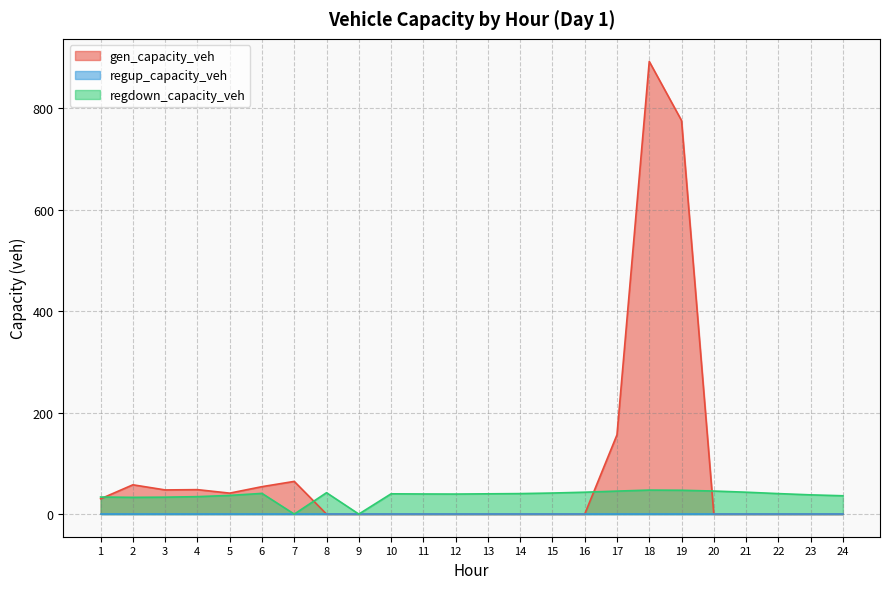

Where is gen_capacity_veh nearest to the value 445?

17